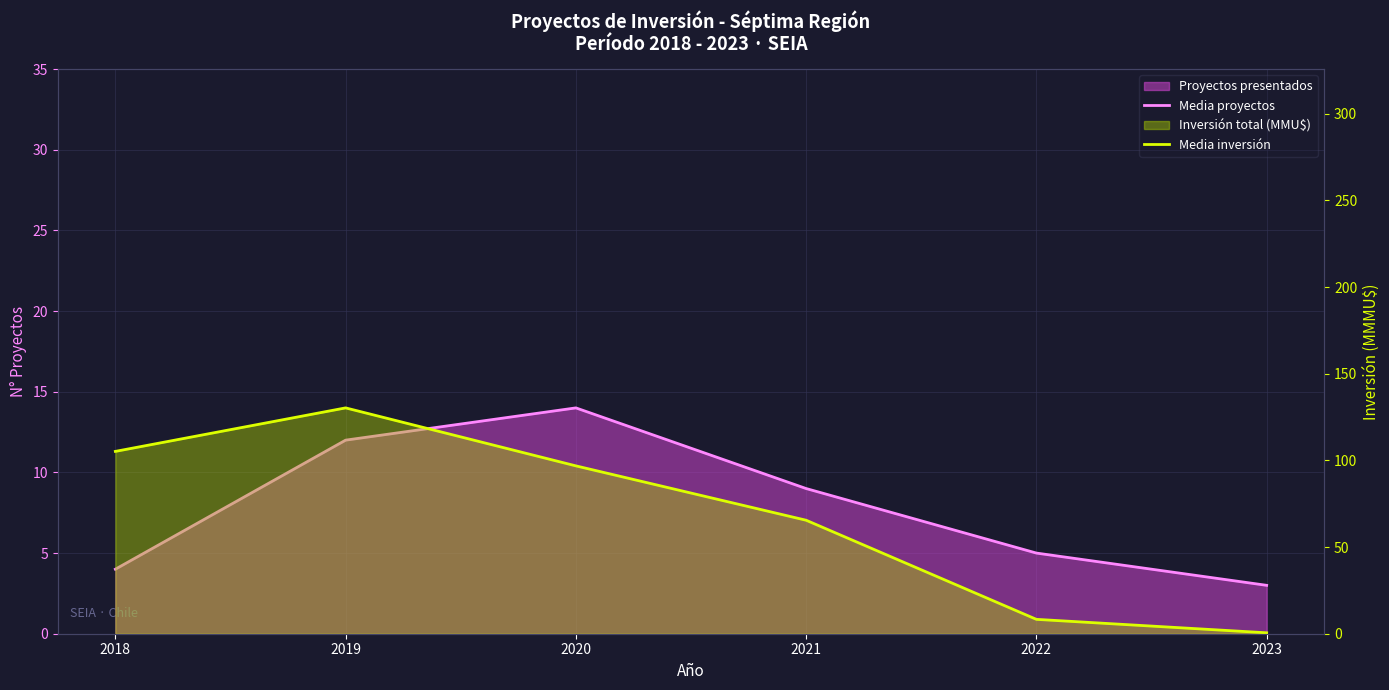

What is the approximate value of Media inversión at 2023?

0.5